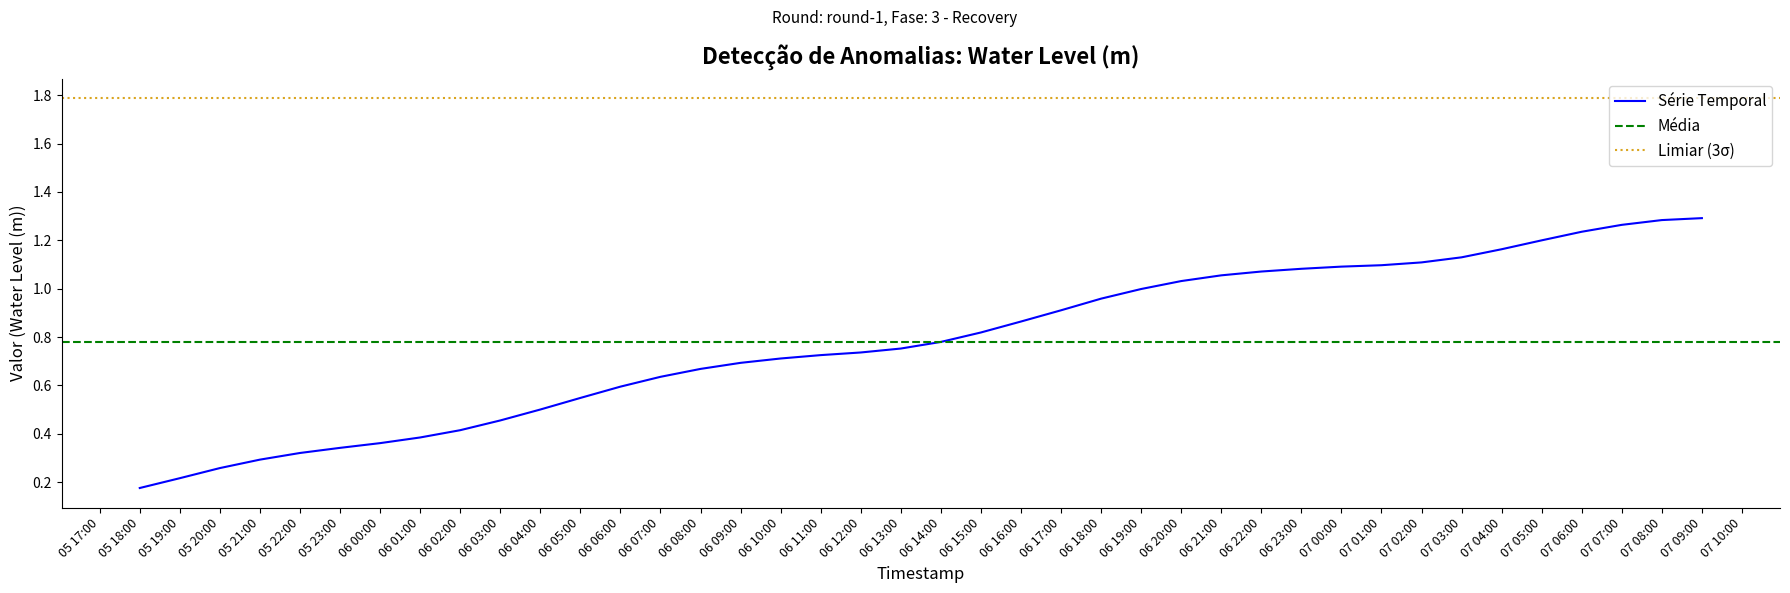

The value of Série Temporal at 06 19:00 is 1.0. True or false?

True